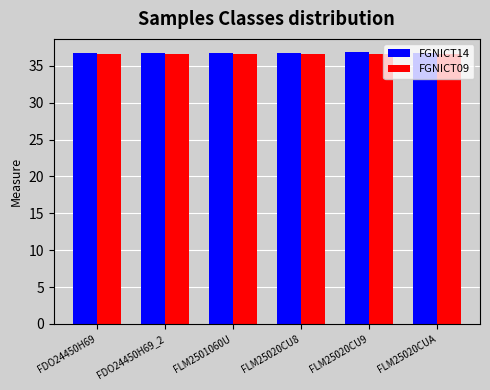

The value of FGNICT14 at FLM25020CUA is 36.8. True or false?

True